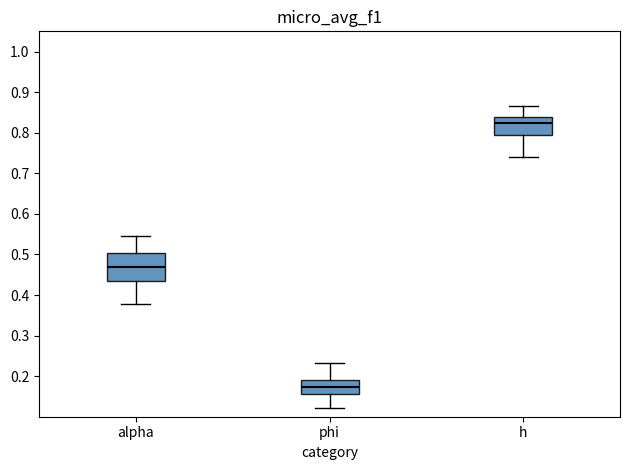

Which box is the tallest, from its lower edge to its upper edge?

alpha